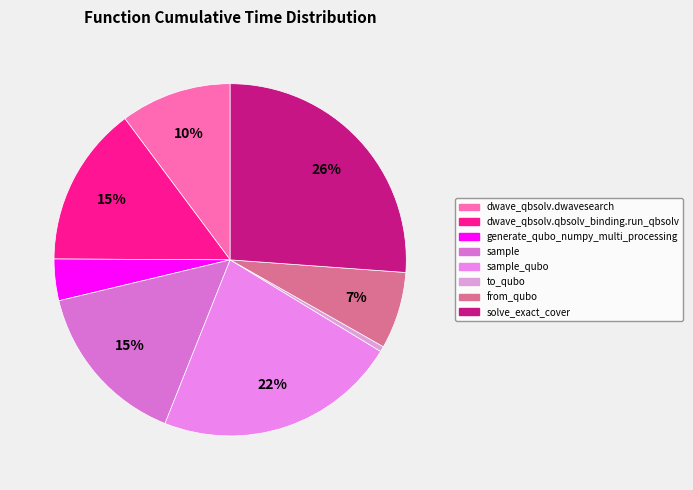

How many slices are in this pie chart?

8